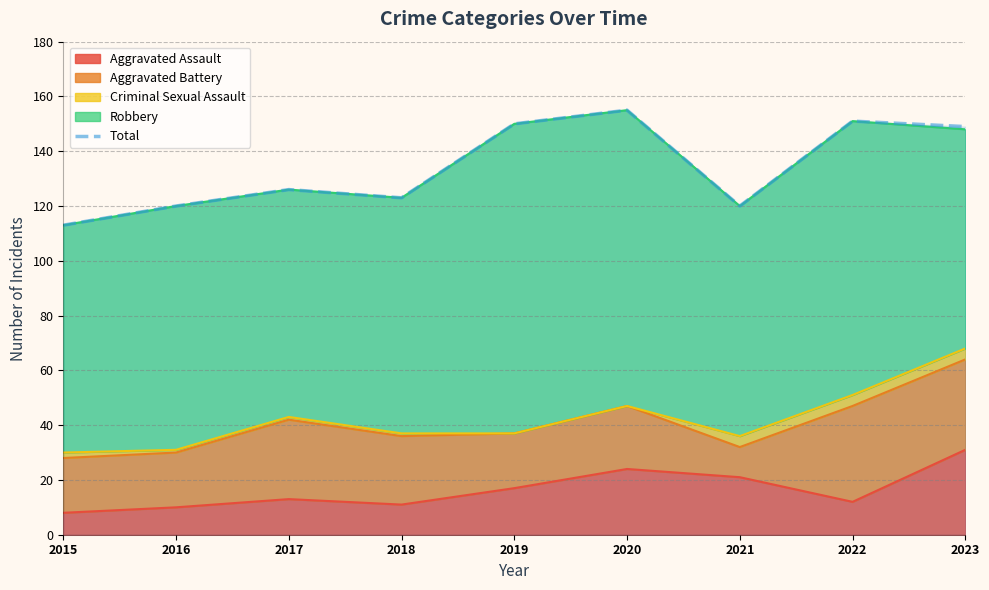

List the labels in order of value, smallest first.

2015, 2016, 2021, 2018, 2017, 2023, 2019, 2022, 2020